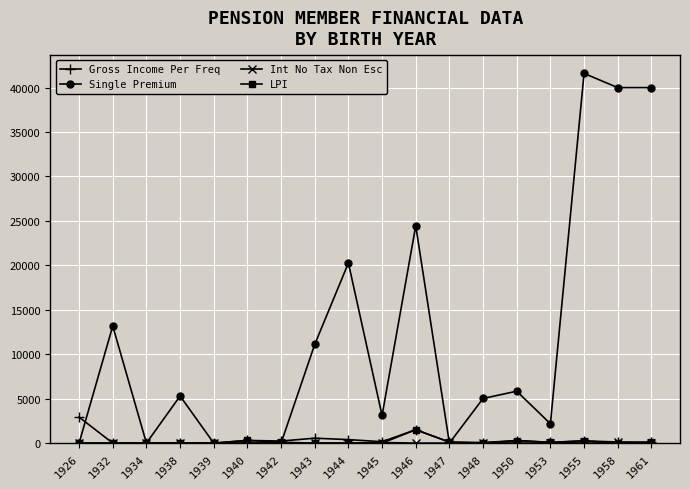

Which series ends up on top after the final intersection of Single Premium and LPI?

Single Premium